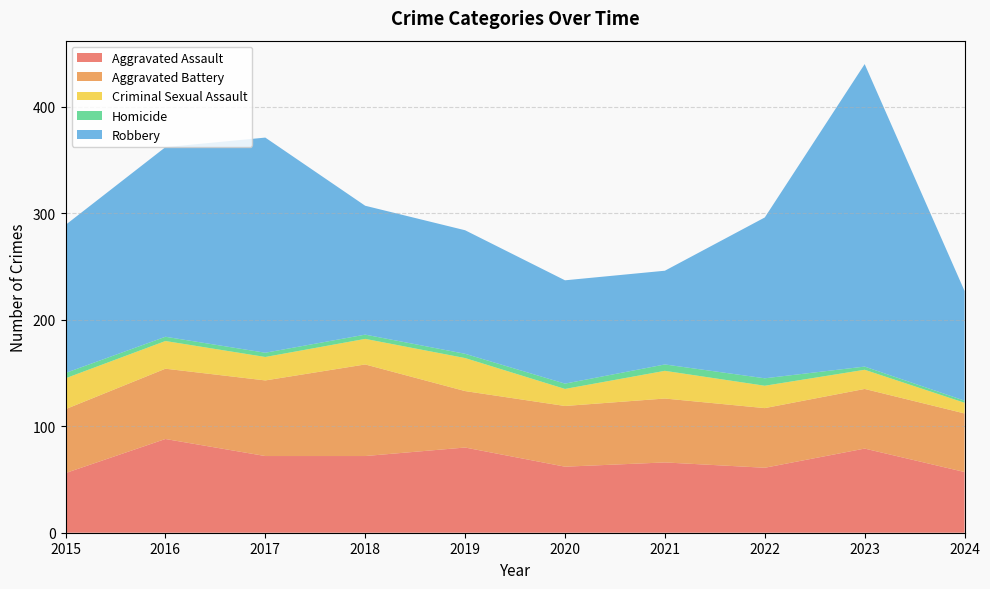

Reading left to right, transcribe all the data shown in this chart.

Aggravated Assault: 56	88	72	72	80	62	66	61	79	57
Aggravated Battery: 60	66	71	86	53	57	60	56	56	55
Criminal Sexual Assault: 29	26	22	24	31	16	26	21	18	10
Homicide: 5	4	4	4	4	5	6	7	3	2
Robbery: 139	178	202	121	116	97	88	151	284	103